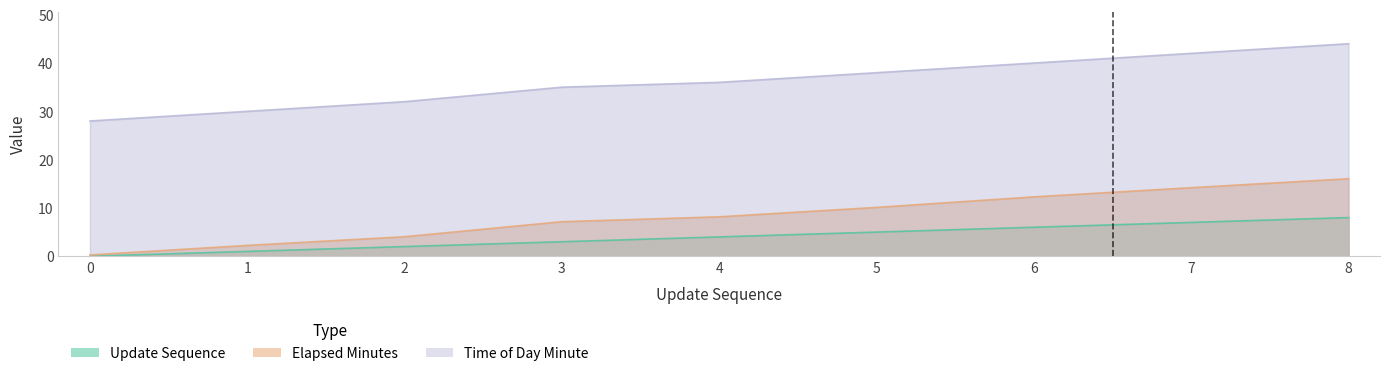

Which series has the largest total across all categories?

time_of_day_minute